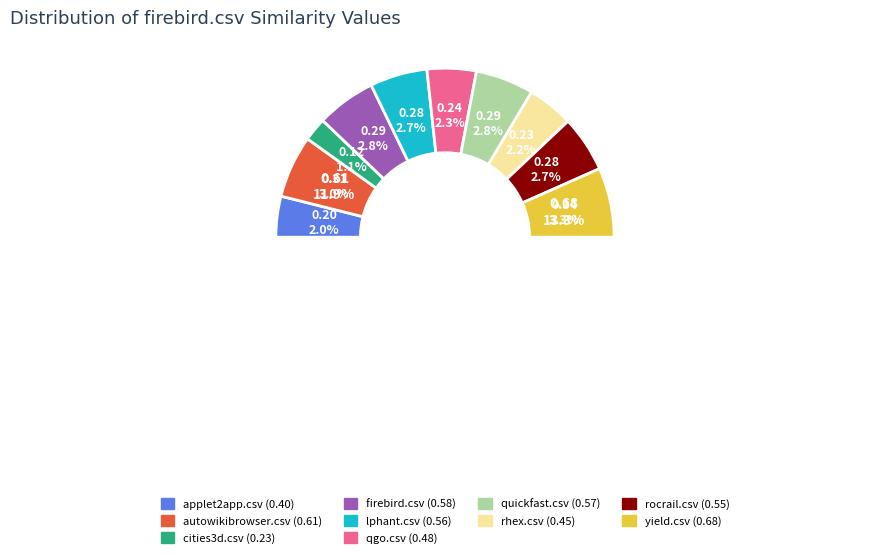

What is the largest slice in the pie chart?

yield.csv